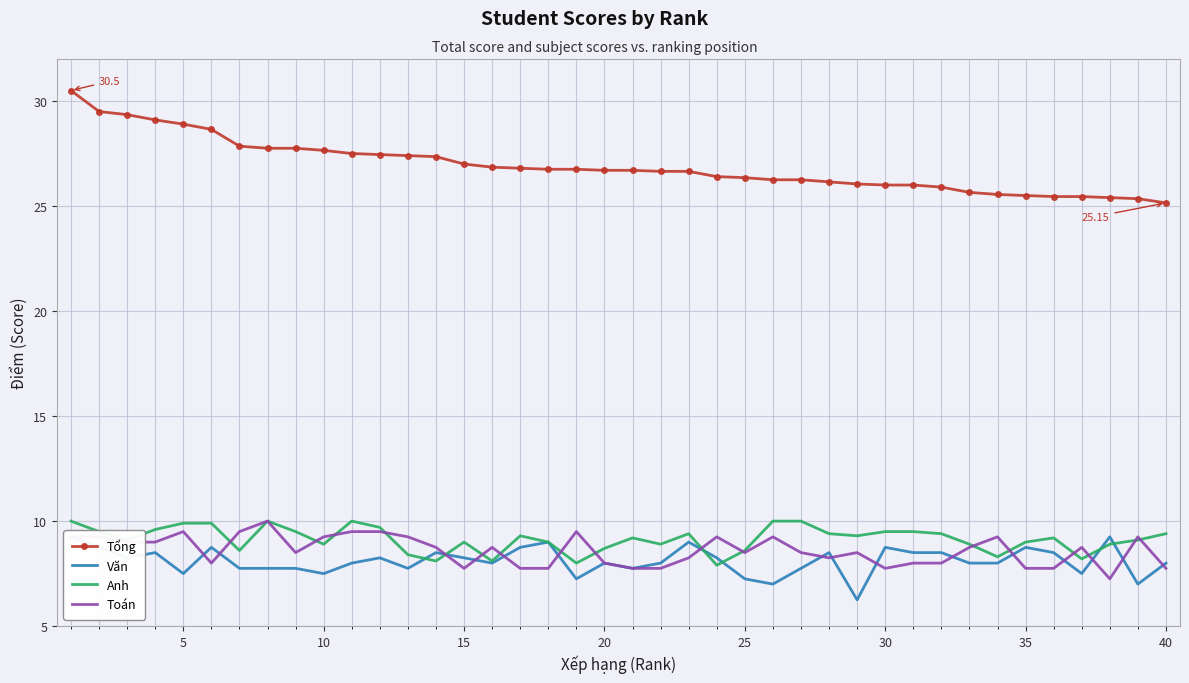

True or false: Anh and Tổng intersect in this chart.

False